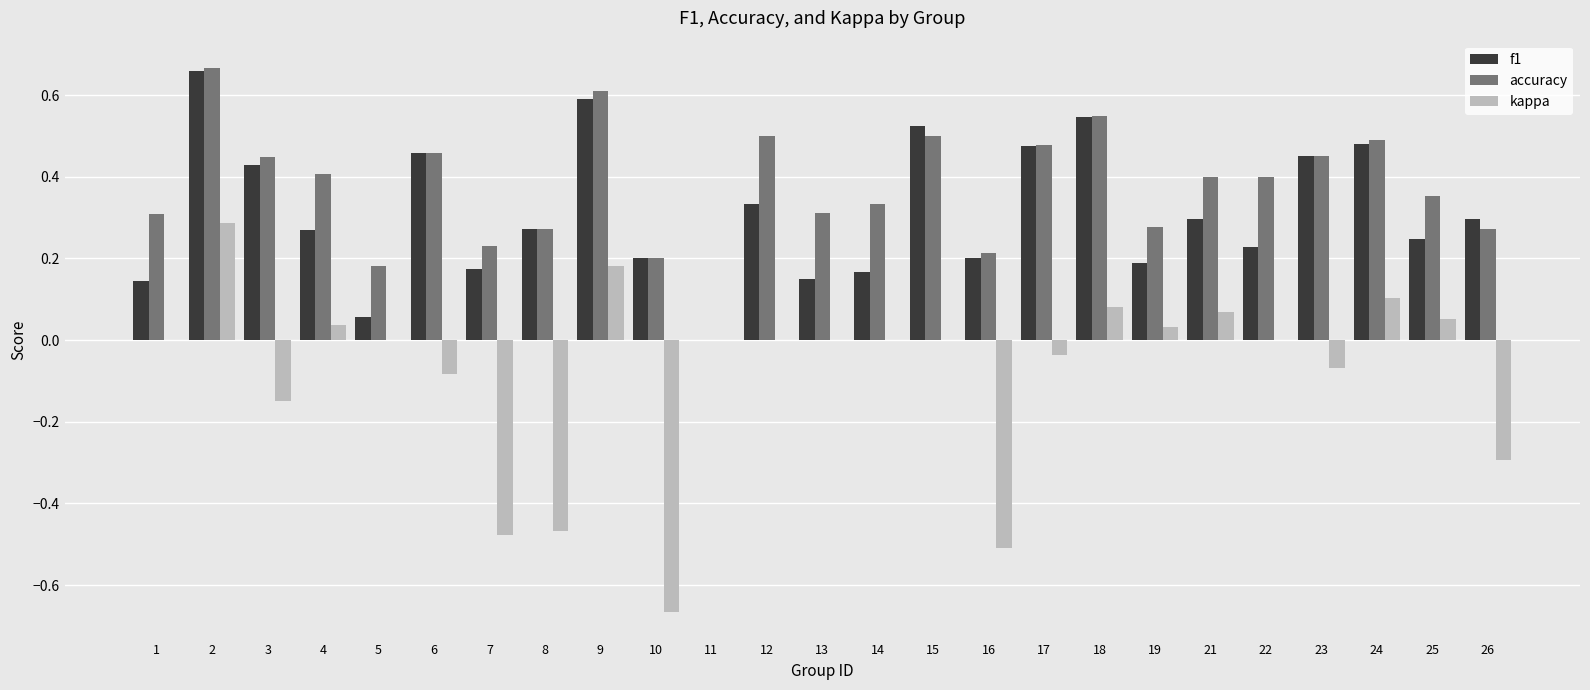

Is the value of accuracy at 16 greater than the value of f1 at 15?

No